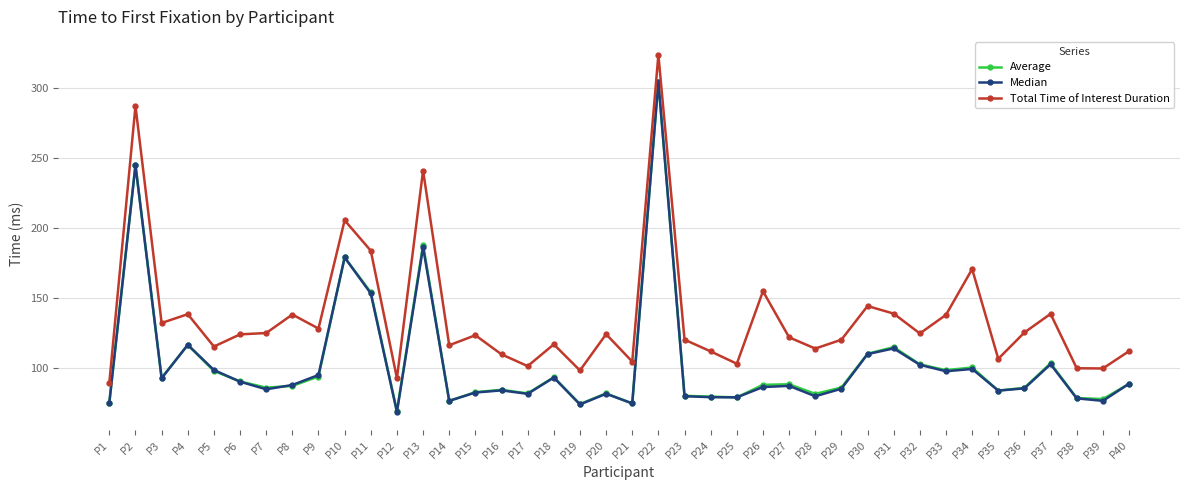

How many lines are shown in the chart?

3